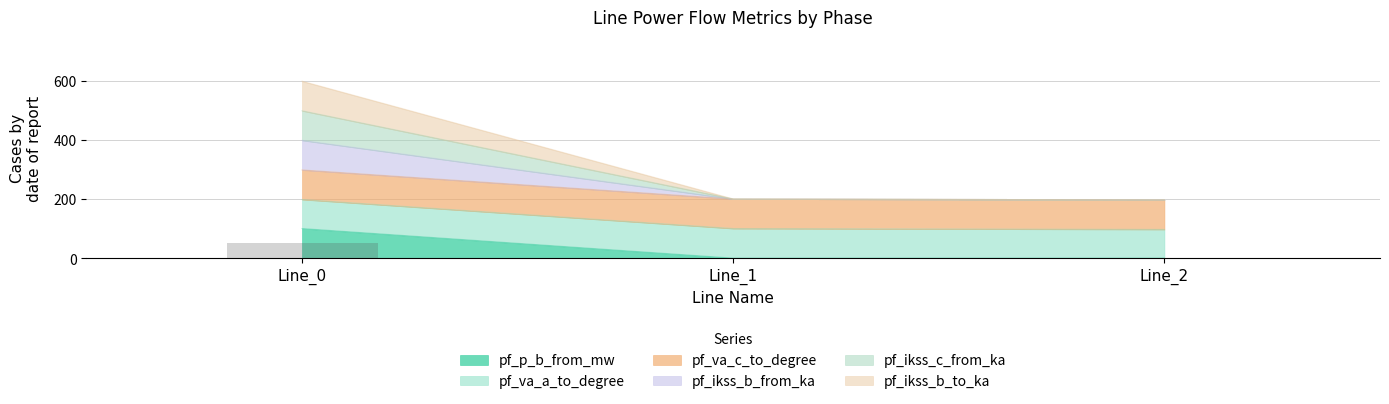

Is the value of pf_ikss_c_from_ka at Line_2 greater than the value of pf_ikss_b_to_ka at Line_1?

No